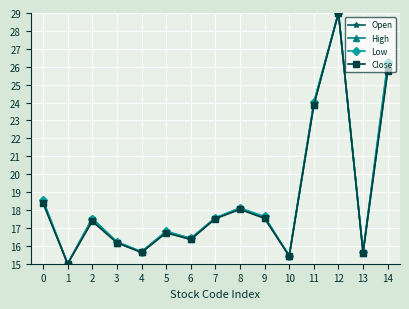

What is the value of the Low point at the 10th from the left?

17.6